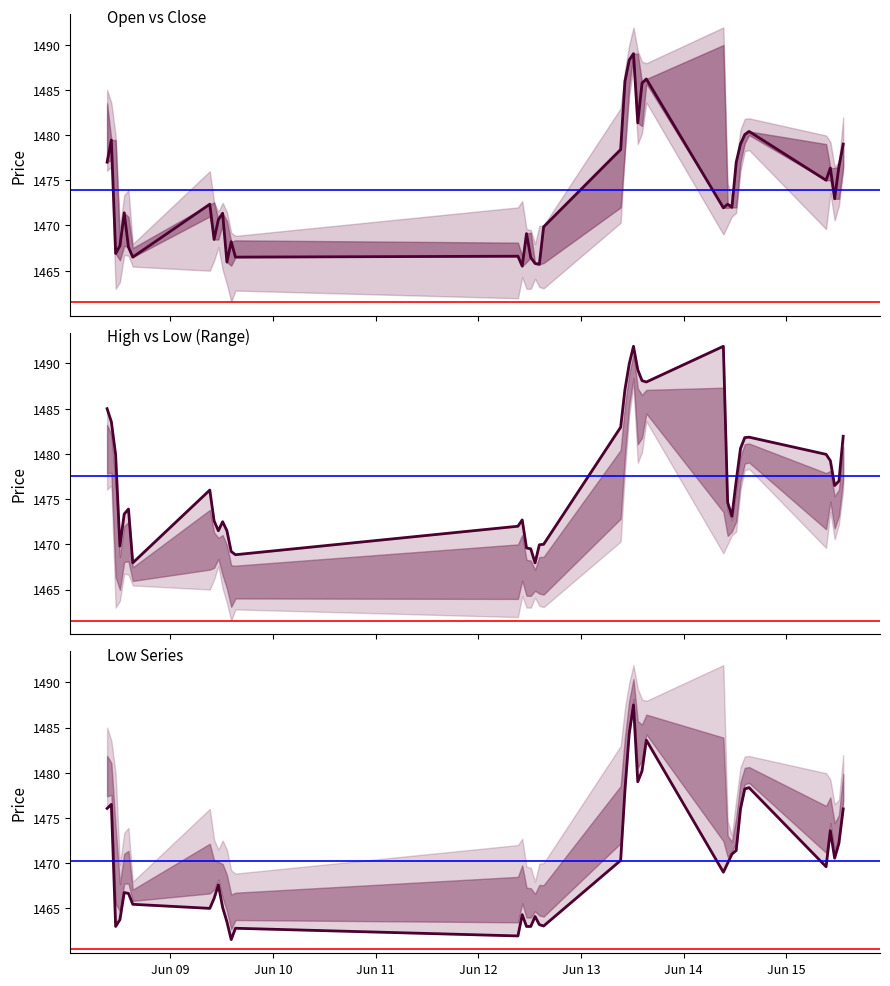

What is the maximum value shown in the chart?

1491.9